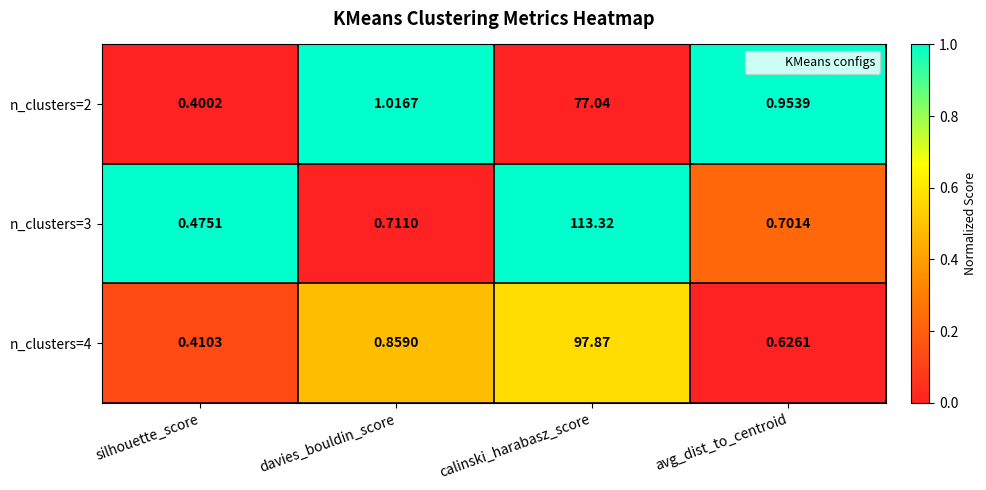

Which series changed the most between silhouette_score and avg_dist_to_centroid?

n_clusters=2